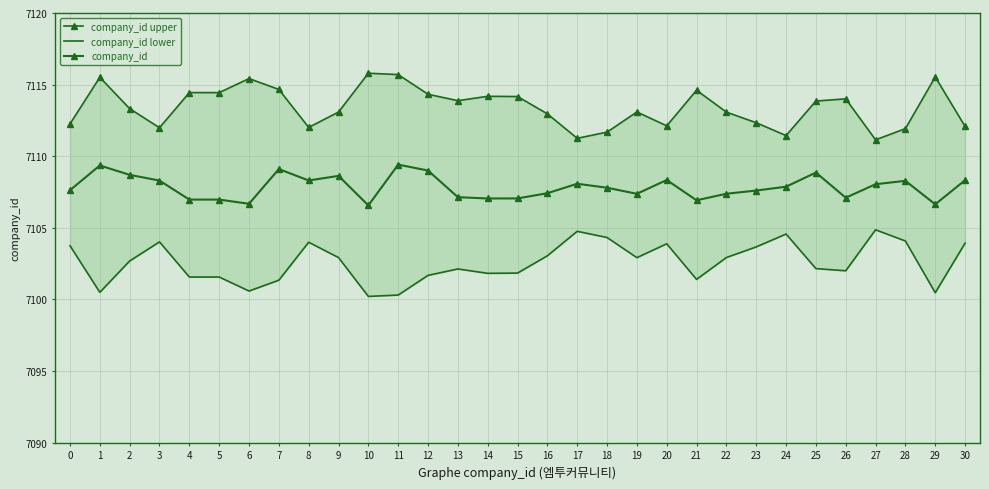

True or false: company_id lower and company_id intersect in this chart.

False